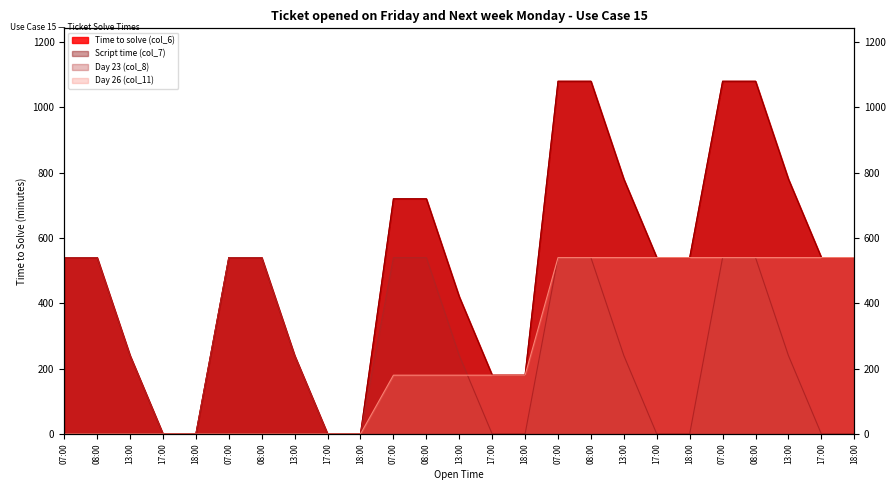

How many data points in Time to solve (col_6) are less than 540?

9